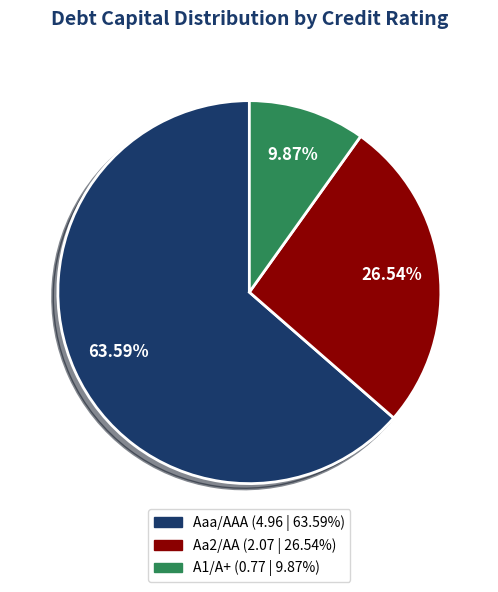

Which slice is the largest?

Aaa/AAA